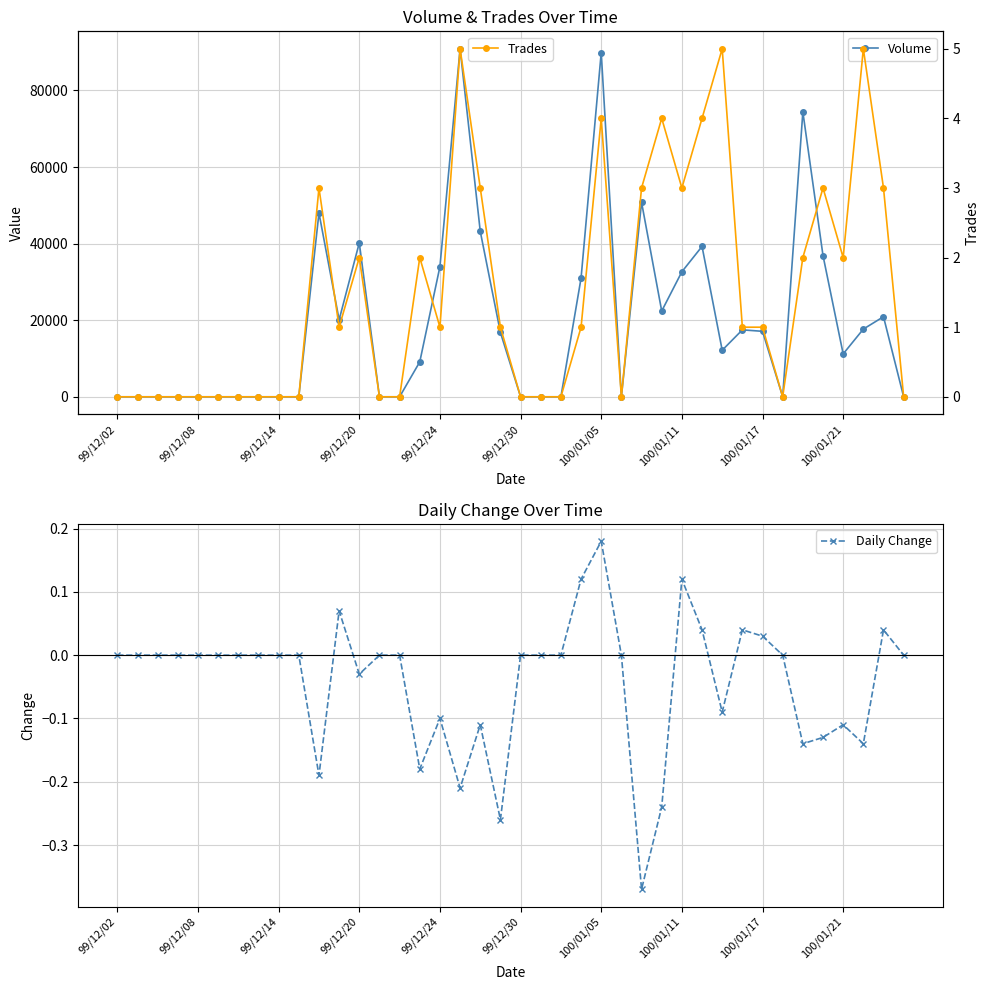

In Daily Change, how many points are lower than both neighbors (excluding endpoints)?

9